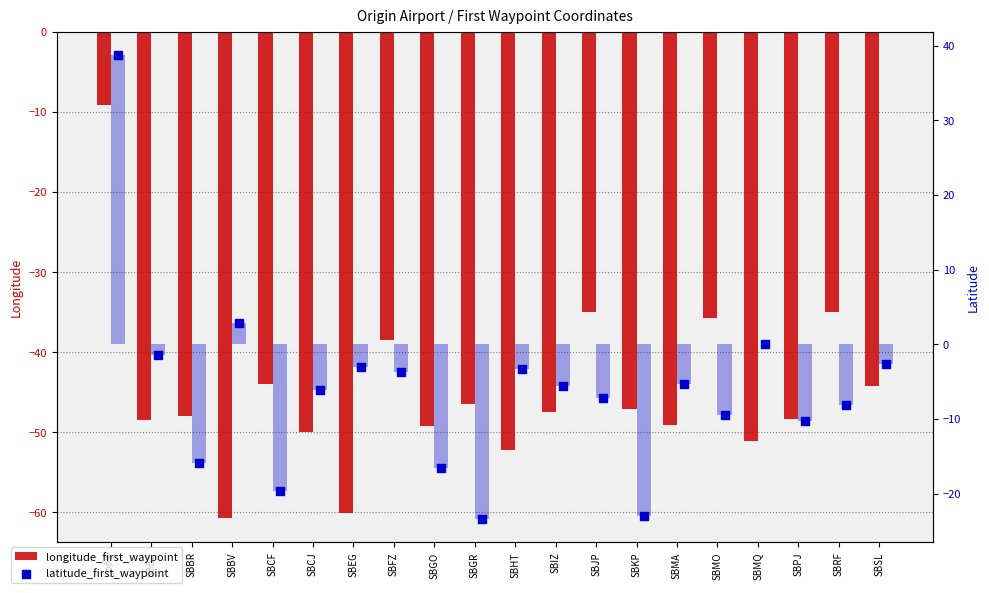

Which series has the widest spread of Y values?

latitude_first_waypoint